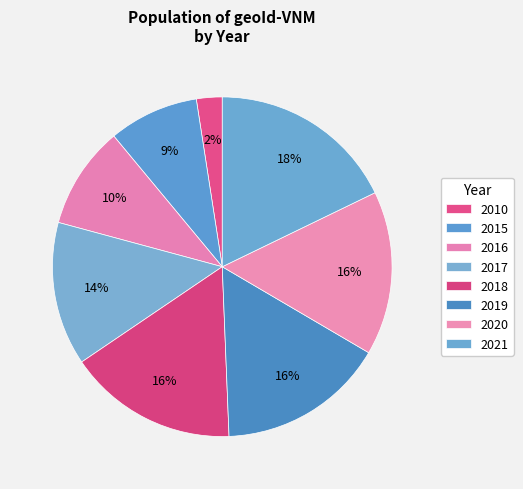

What is the ratio of the value at 2015 to the value at 2010?

3.5